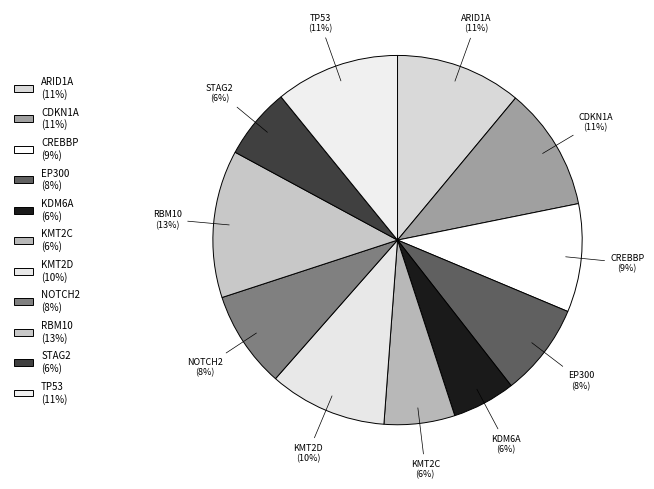

What percentage do CDKN1A and KMT2D together represent?

21.1%